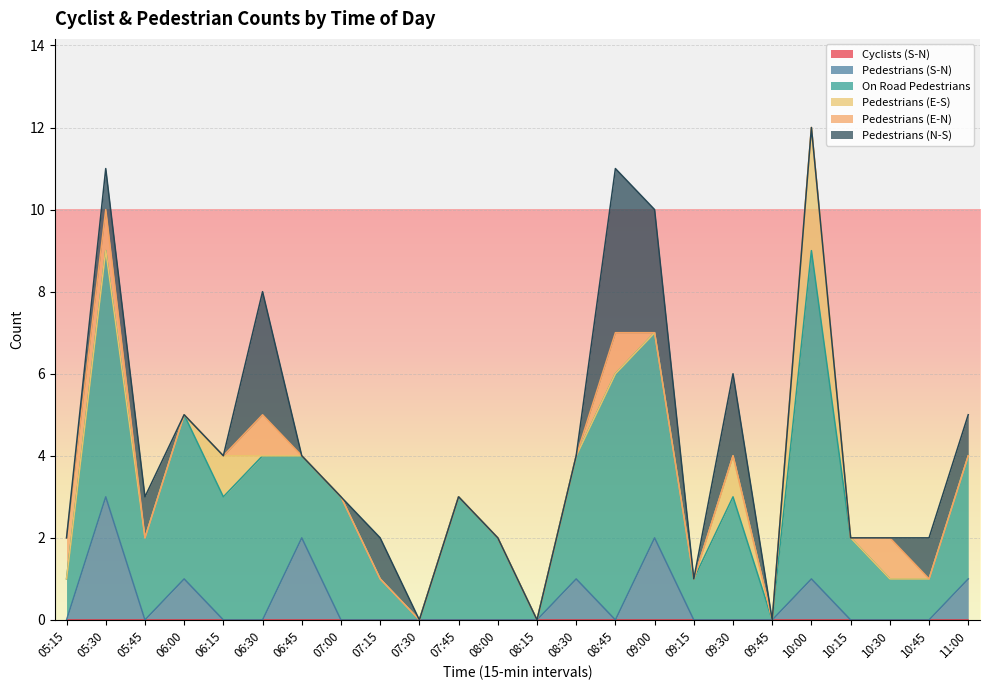

Rank the series at 08:00 from lowest to highest value.

Cyclists (S-N), Pedestrians (S-N), Pedestrians (E-S), Pedestrians (E-N), Pedestrians (N-S), On Road Pedestrians